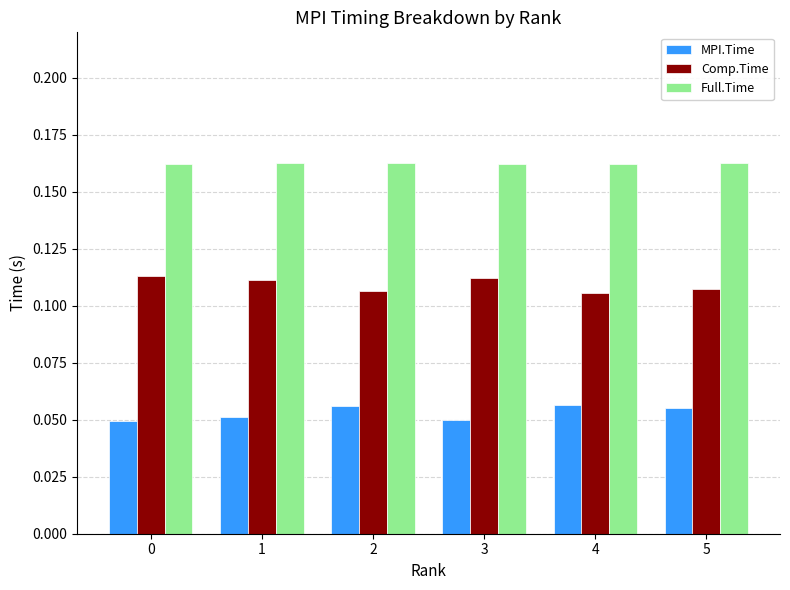

How many Full.Time values are between 0 and 1?

6